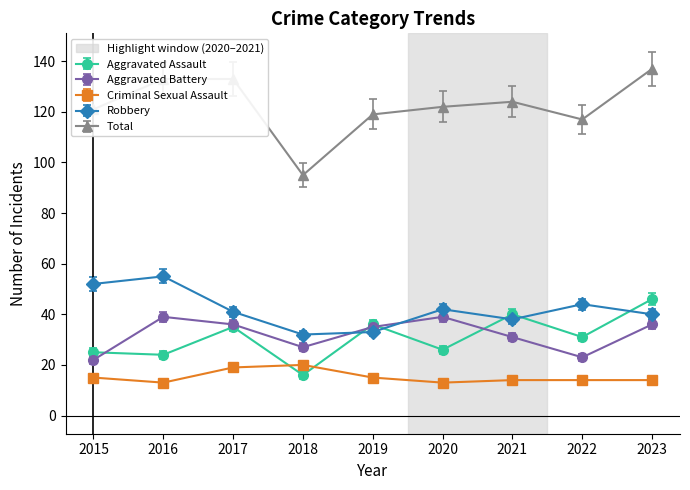

What is the total value across all series at 2015?

228.9